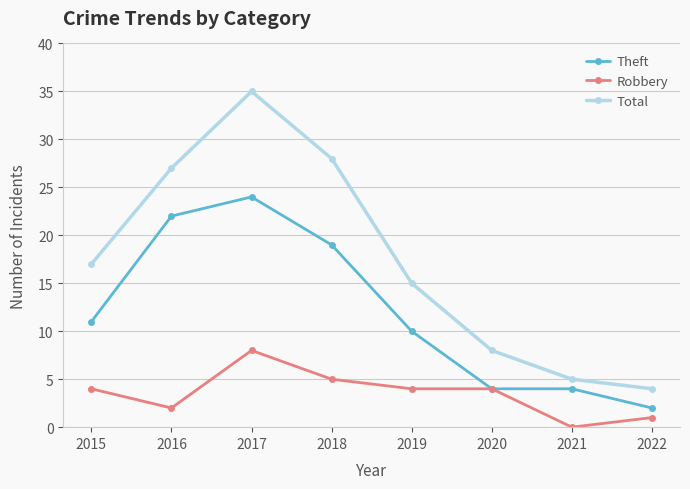

True or false: Total and Theft cross at least once.

False